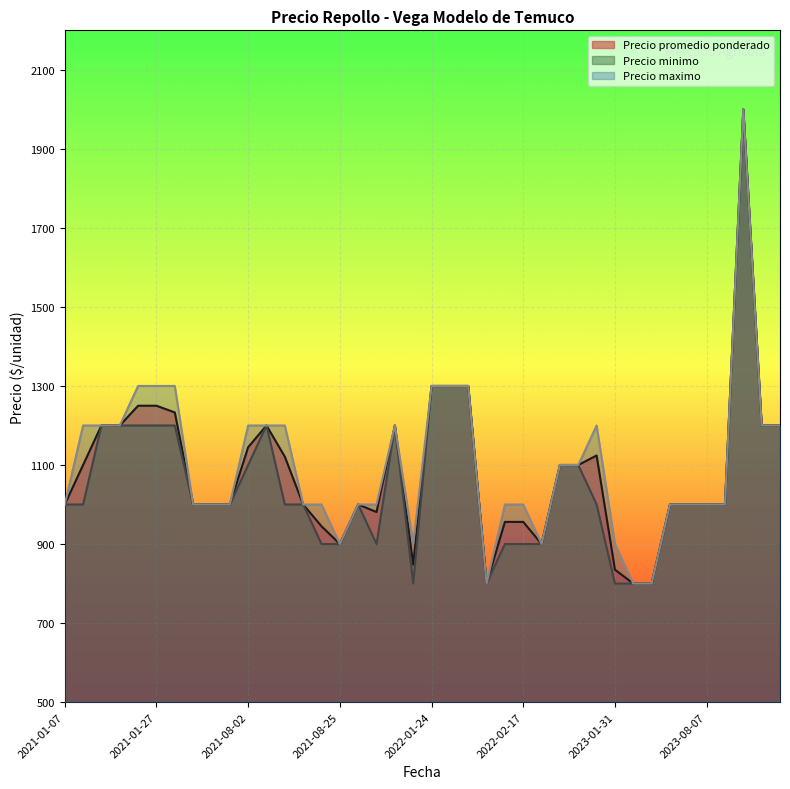

What is the lowest value of the Precio maximo series?

800